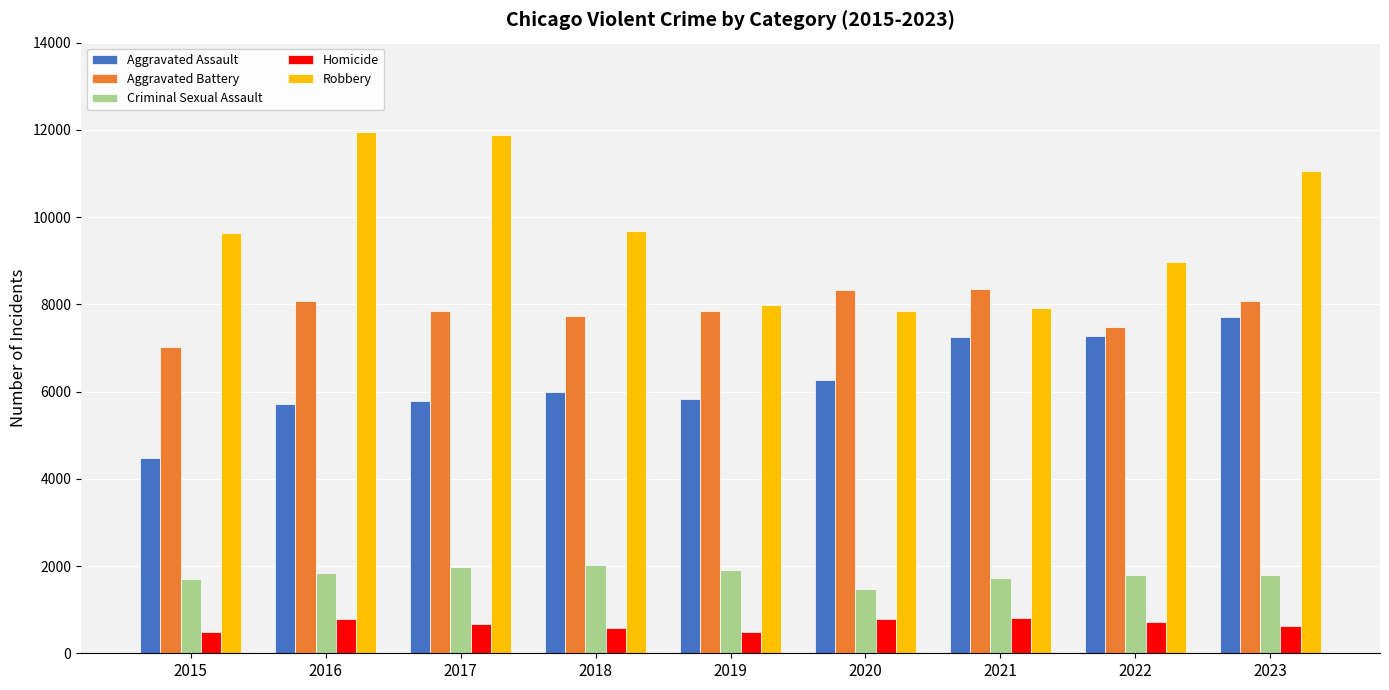

What is the minimum value for Homicide?

496